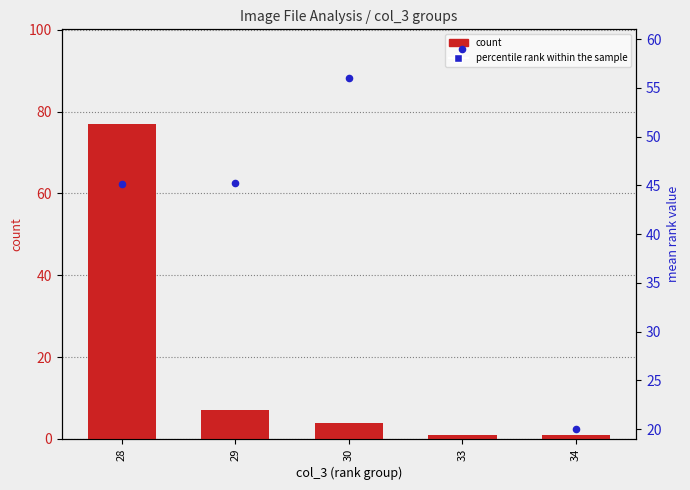

Which series has the widest spread of Y values?

count